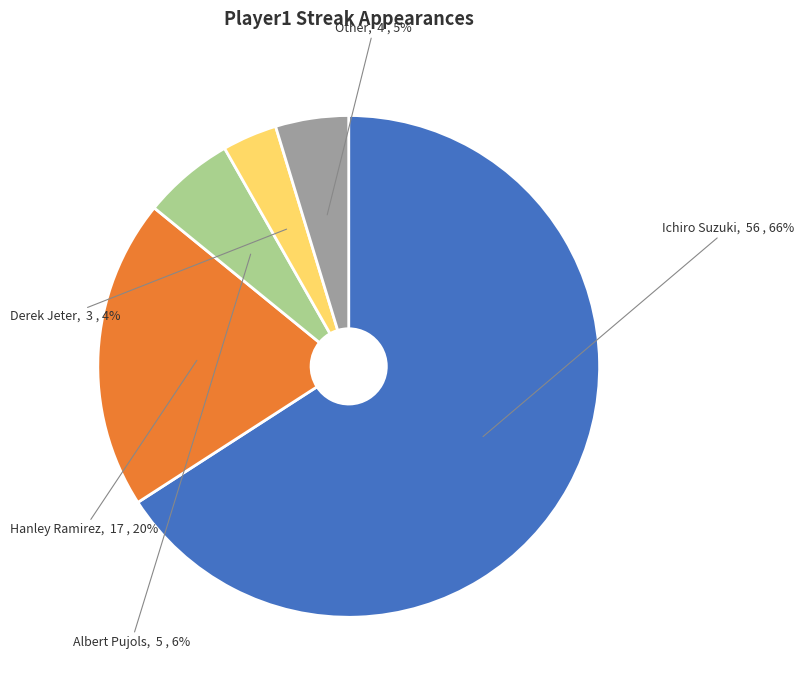

To the nearest percent, what is the average slice percentage?

20%